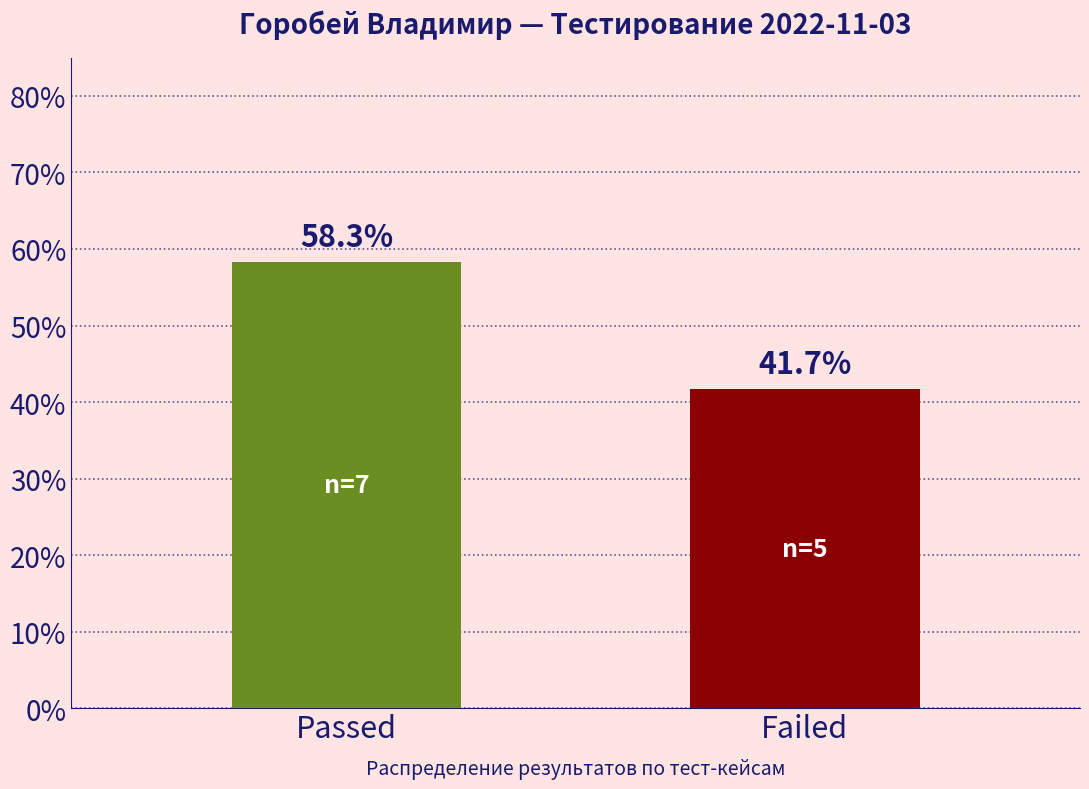

Reading left to right, what are all the values shown in this chart?

58.3	41.7